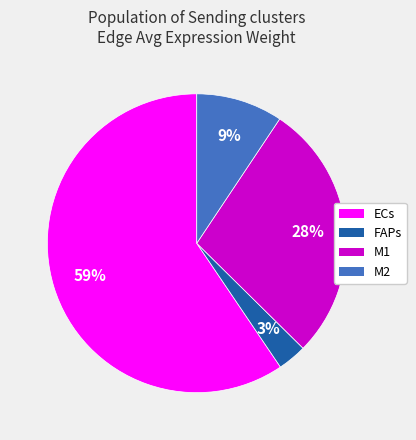

How many slices are in this pie chart?

4